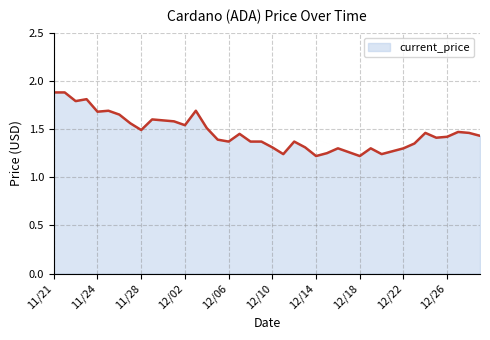

What is the maximum value shown in the chart?

1.9